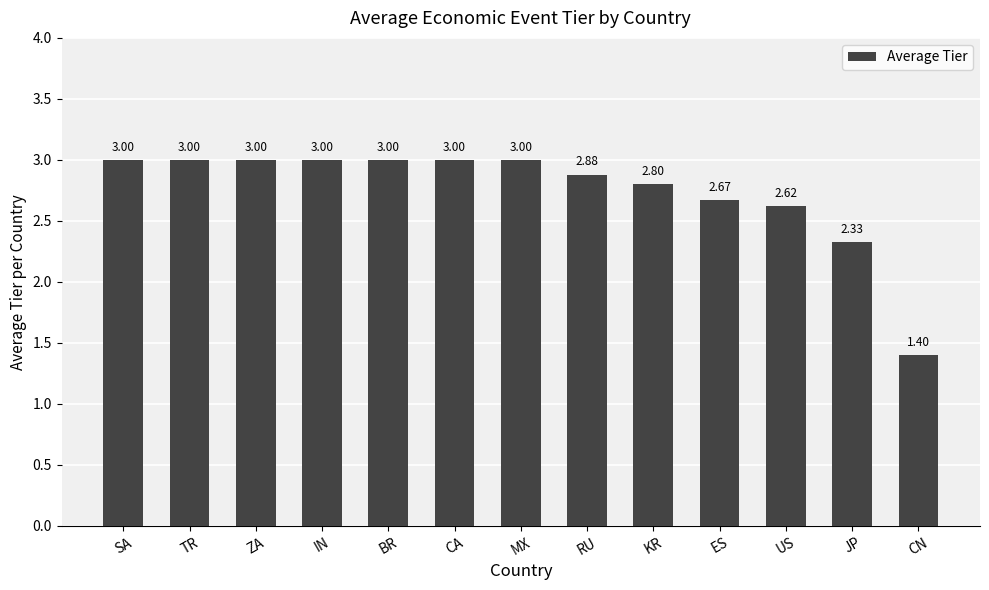

What is the difference between the second highest and minimum values?

1.6